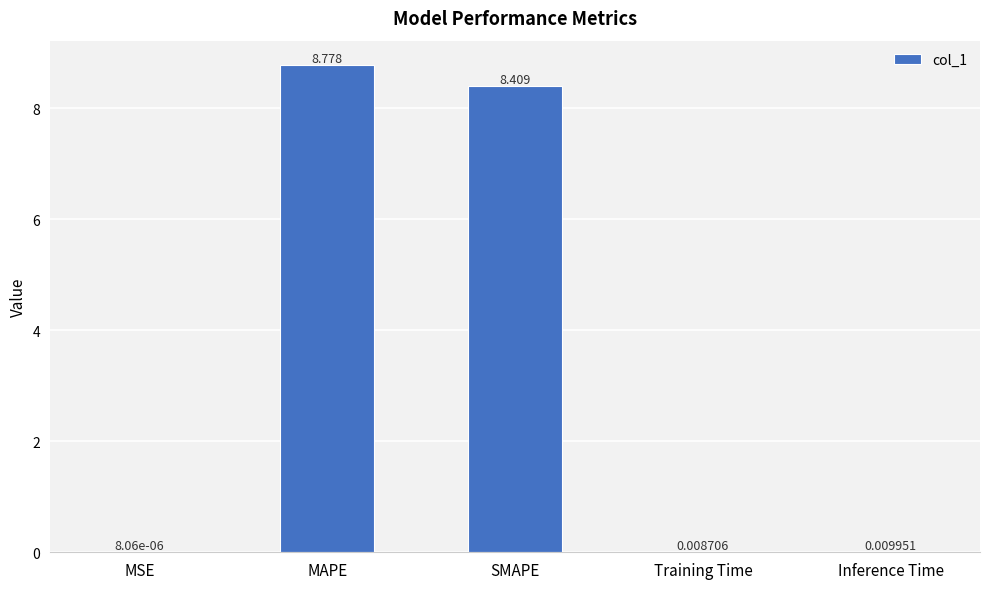

At which label is the value closest to 4?

Inference Time